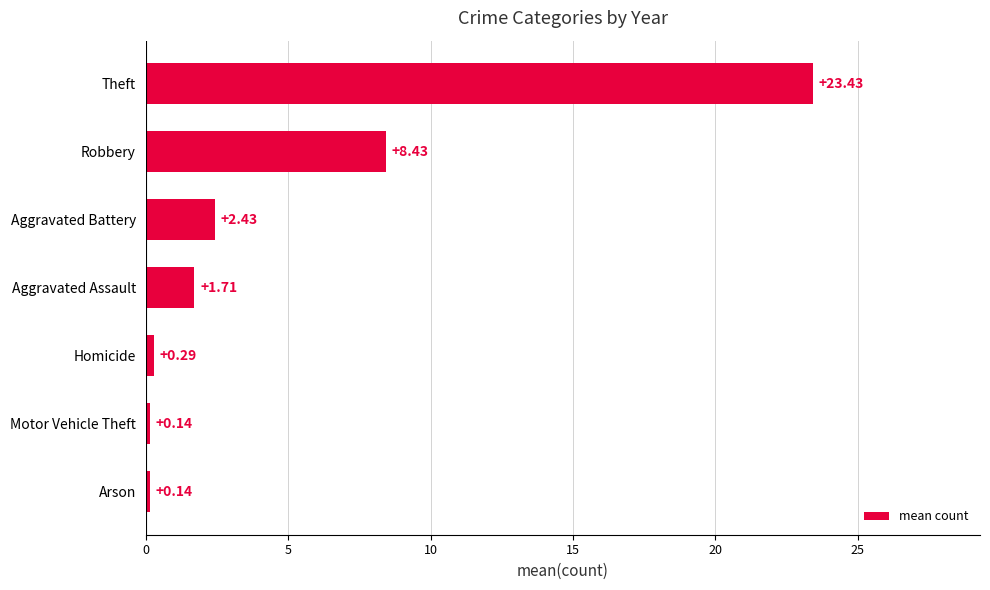

What is the difference between the maximum and minimum values?

23.3